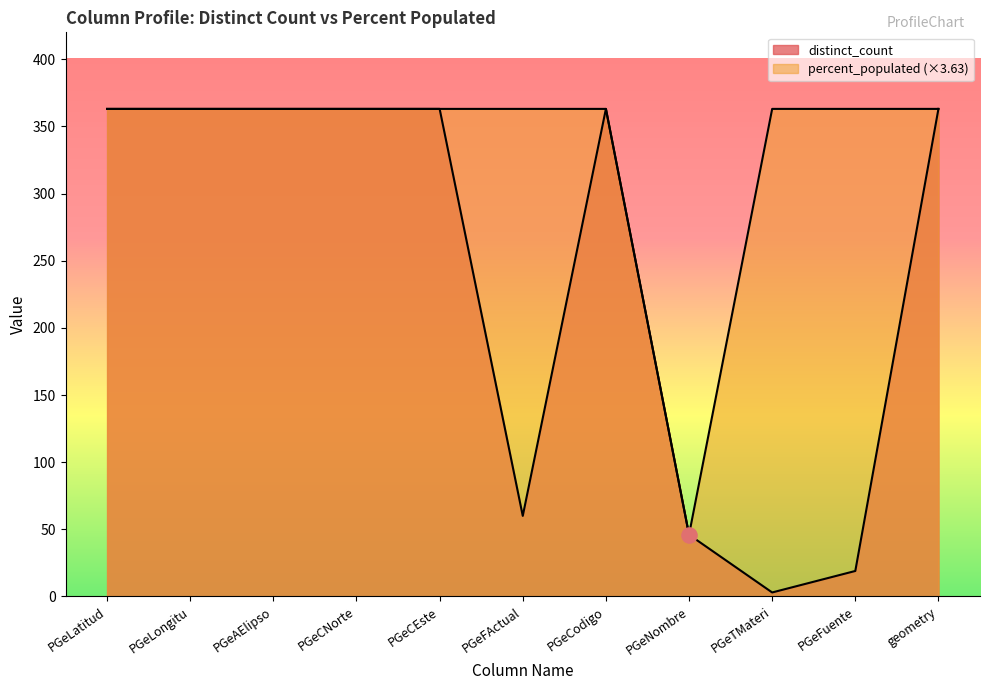

Which series contains the highest Y value?

distinct_count